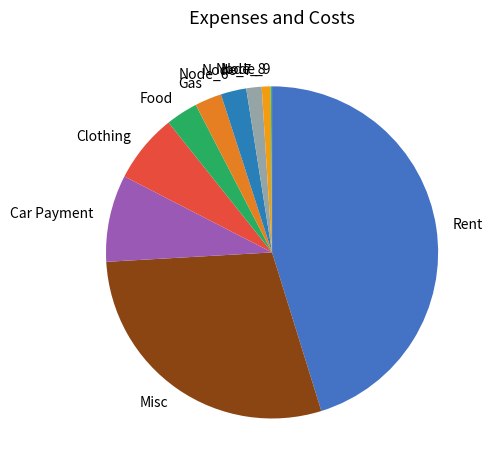

Between Node_7 and Node_8, which is larger?

Node_7